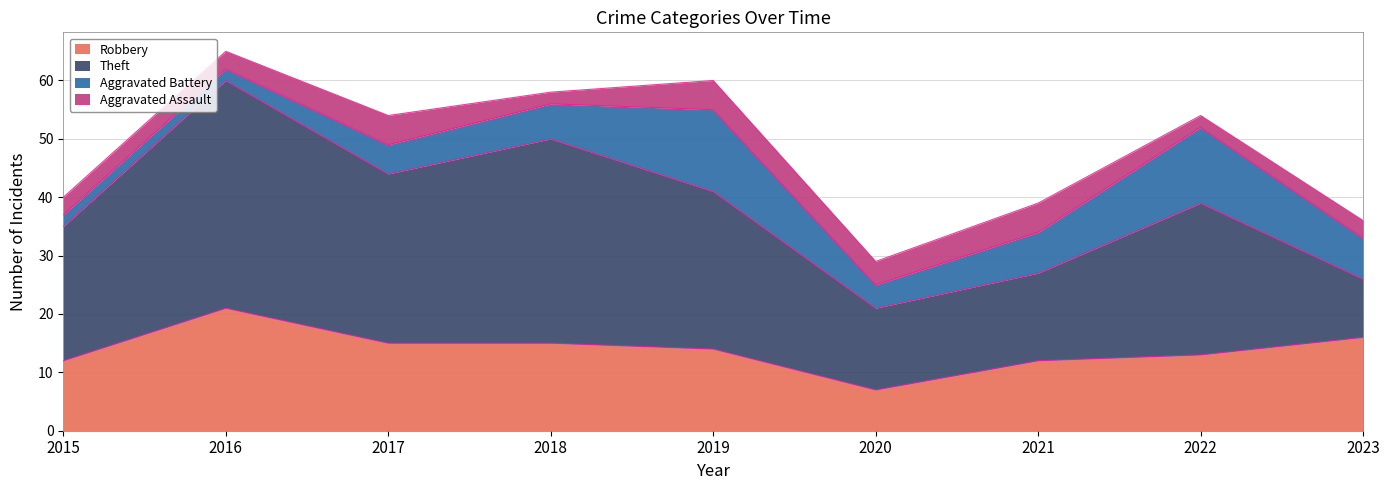

What is the minimum value for Aggravated Assault?

2